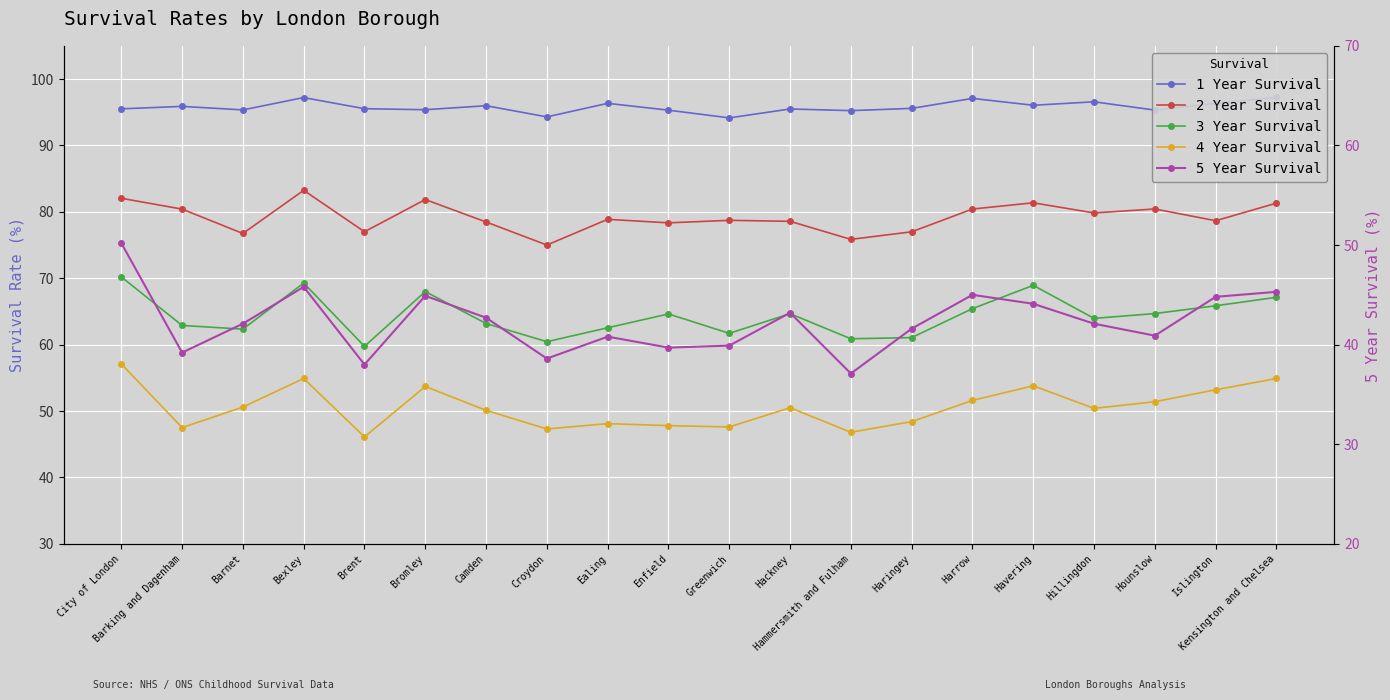

What are all the series names shown in the legend?

1 Year Survival, 2 Year Survival, 3 Year Survival, 4 Year Survival, 5 Year Survival